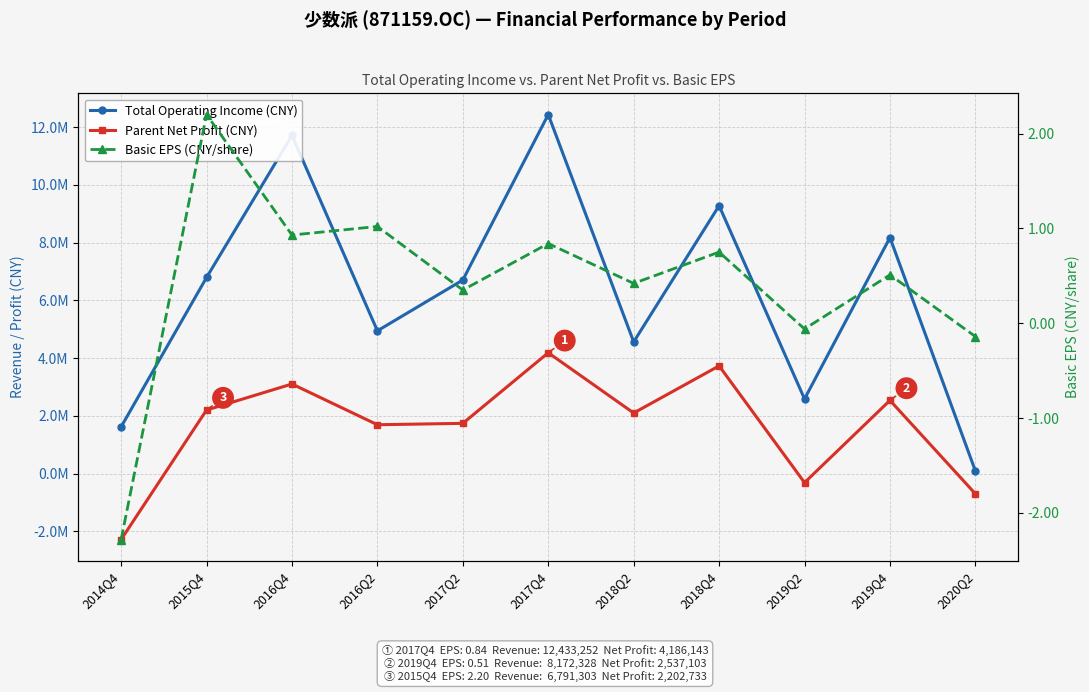

What position from the left is 2015Q4?

2